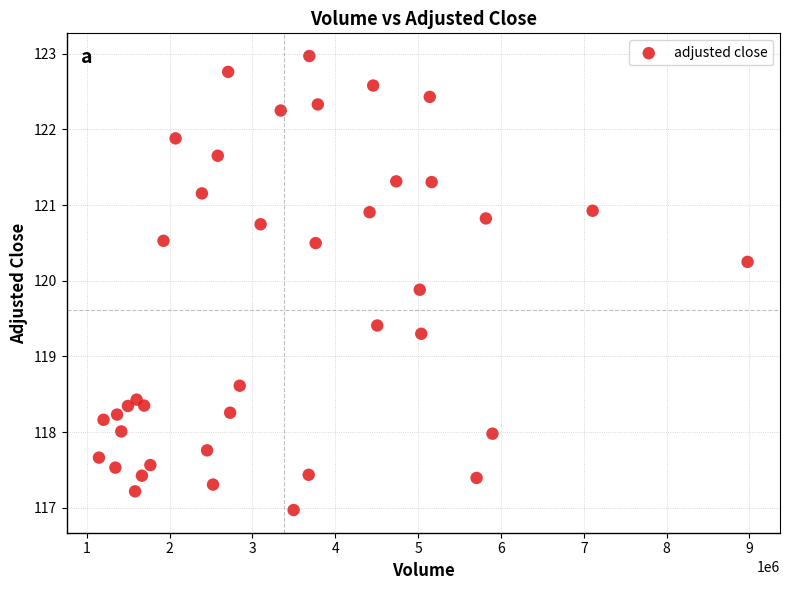

What is the range of X values (max minus min)?

7829975.0